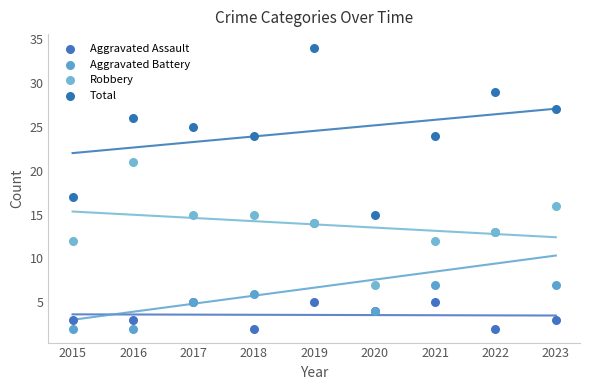

Across all series, what Y value is closest to 18?

17